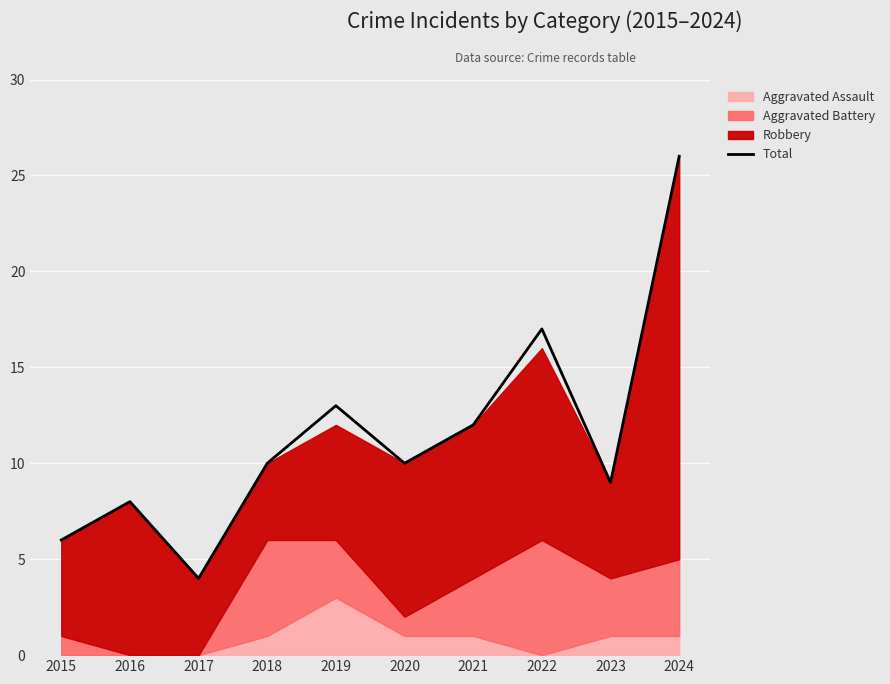

What is the sum of the values at 2024 and 2015?

32